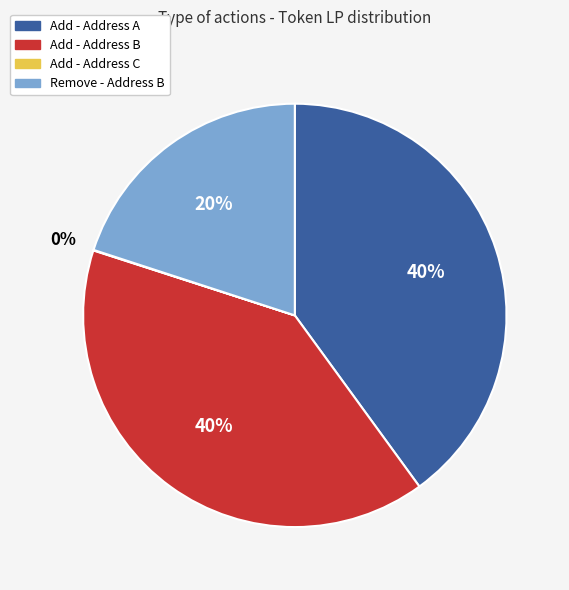

To the nearest percent, what is the difference between the largest and smallest slice percentages?

40%